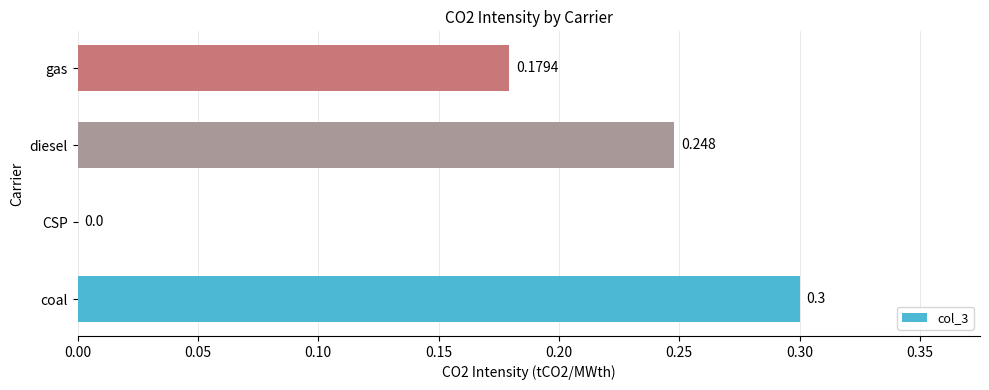

At which label is the value closest to 0?

CSP